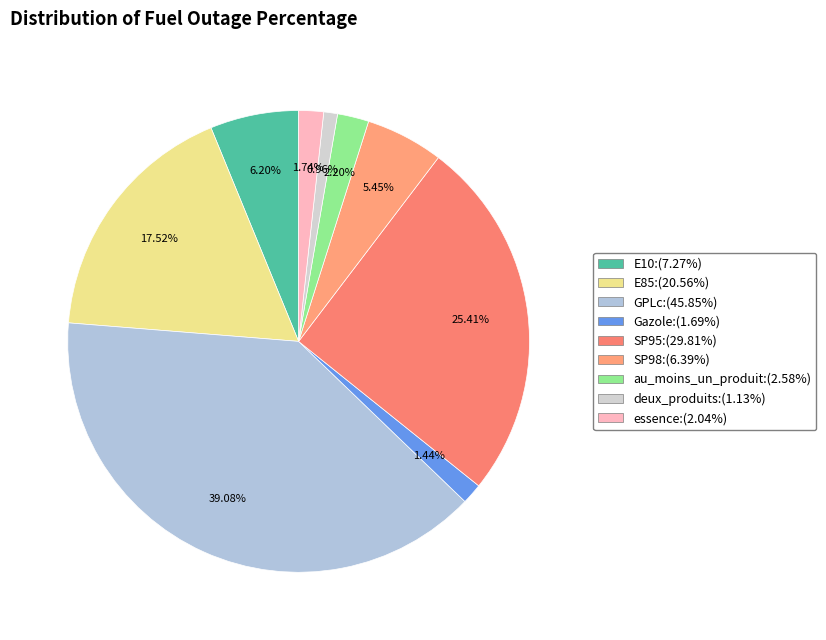

True or false: SP98 accounts for 19% of the total.

False